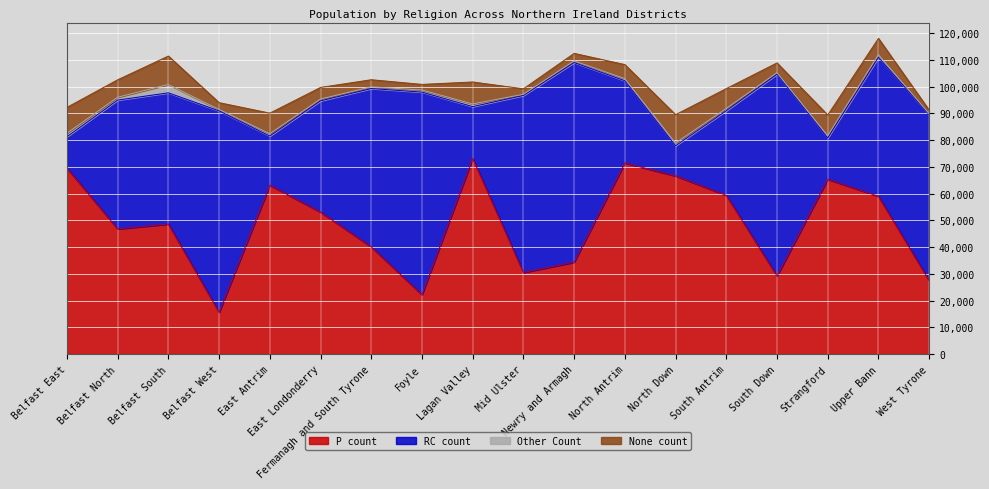

How many series are shown in this chart?

4